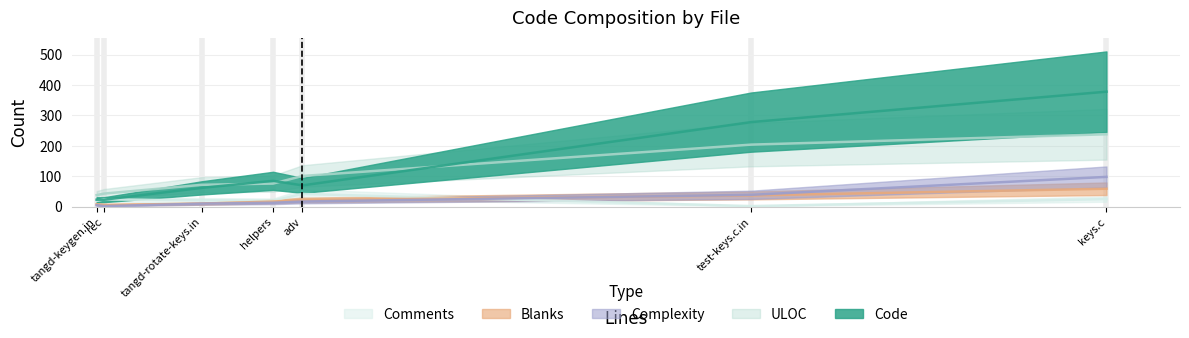

What is the difference between the second highest and minimum values in the Blanks series?

31